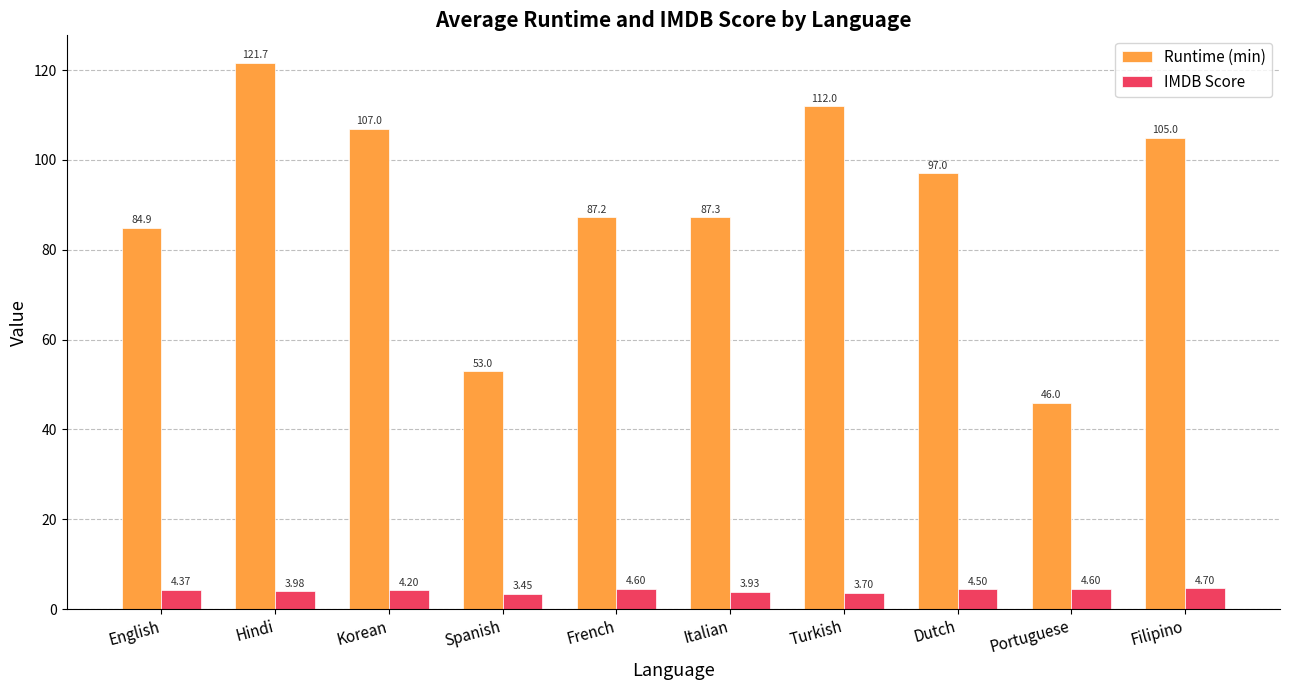

What are all the series names shown in the legend?

Runtime (min), IMDB Score